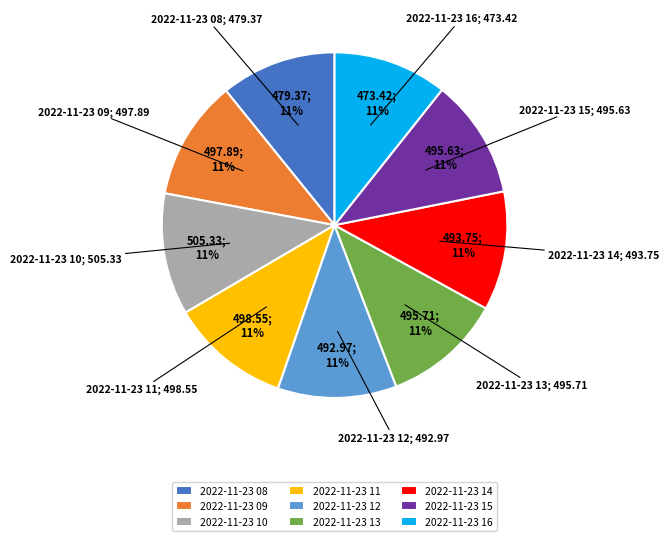

True or false: 2022-11-23 11 accounts for 22% of the total.

False